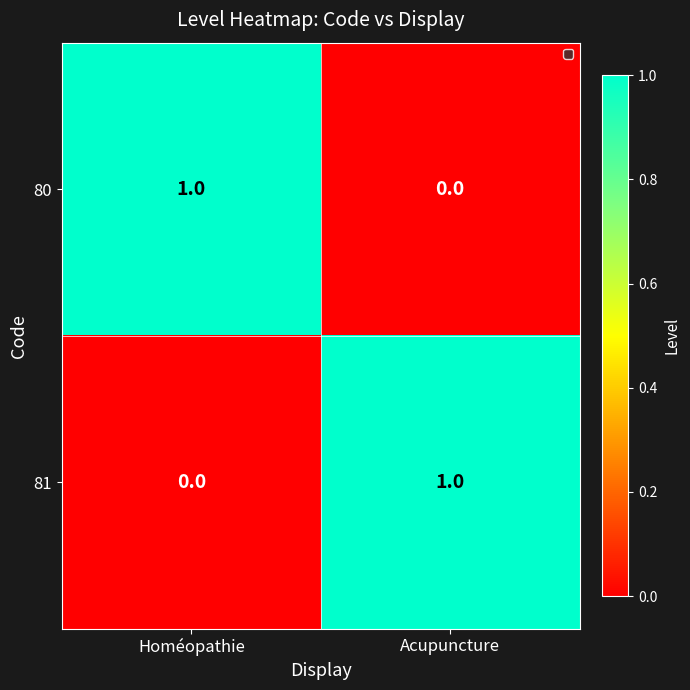

Which category has the highest value in the 81 series?

Acupuncture